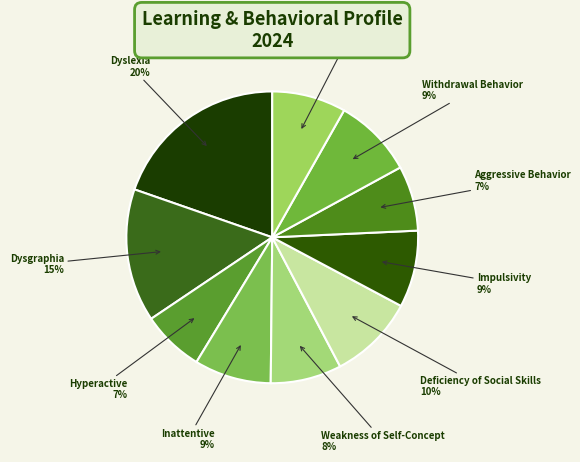

Count the number of slices in the pie.

10